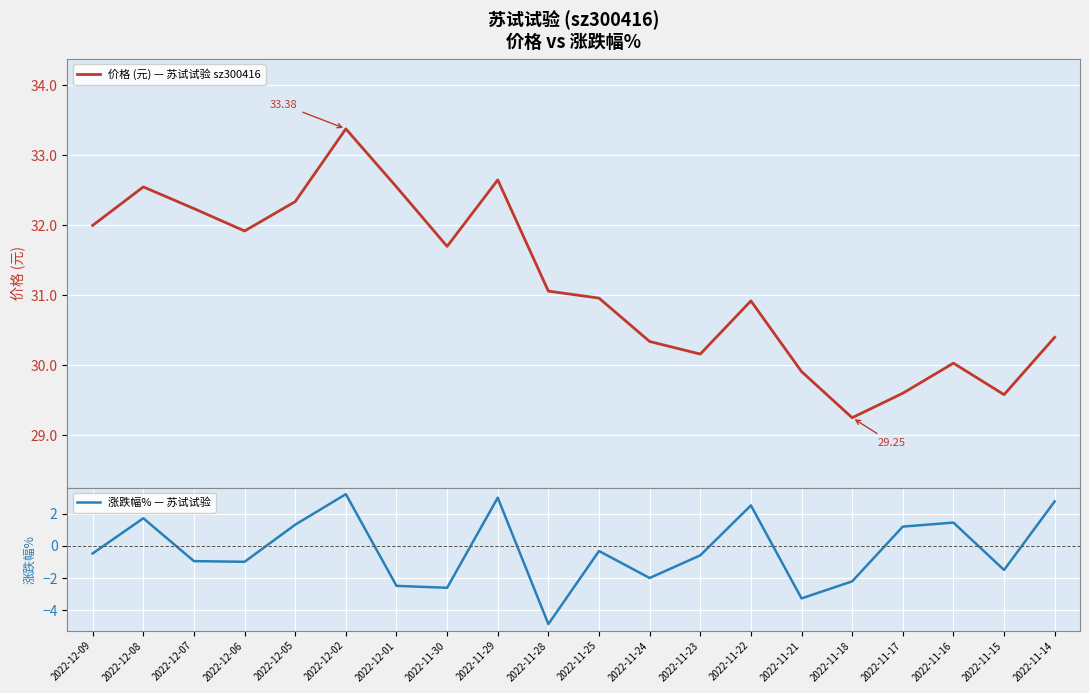

In 涨跌幅% — 苏试试验, how many points are lower than both neighbors (excluding endpoints)?

6